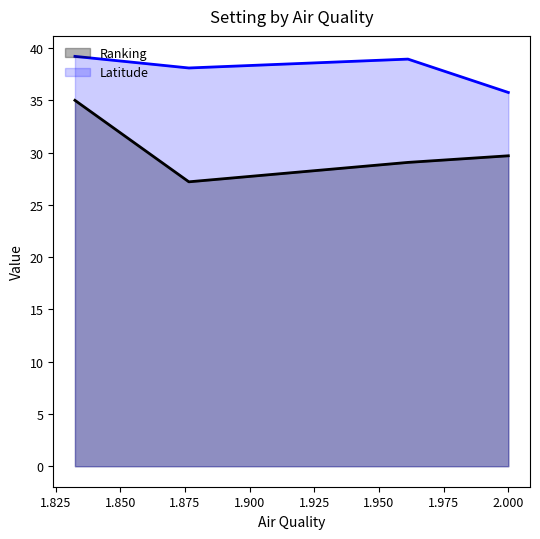

What is the difference between the maximum and minimum values in the Latitude series?

3.5